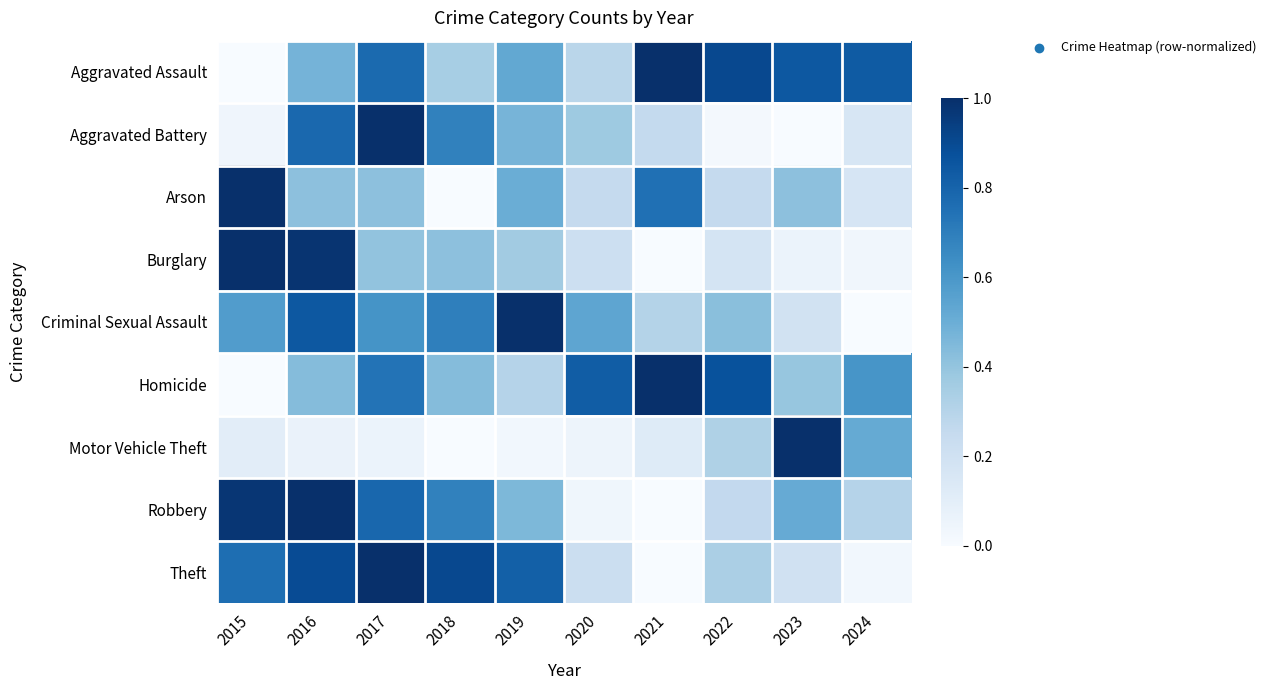

How many series are shown in this chart?

9